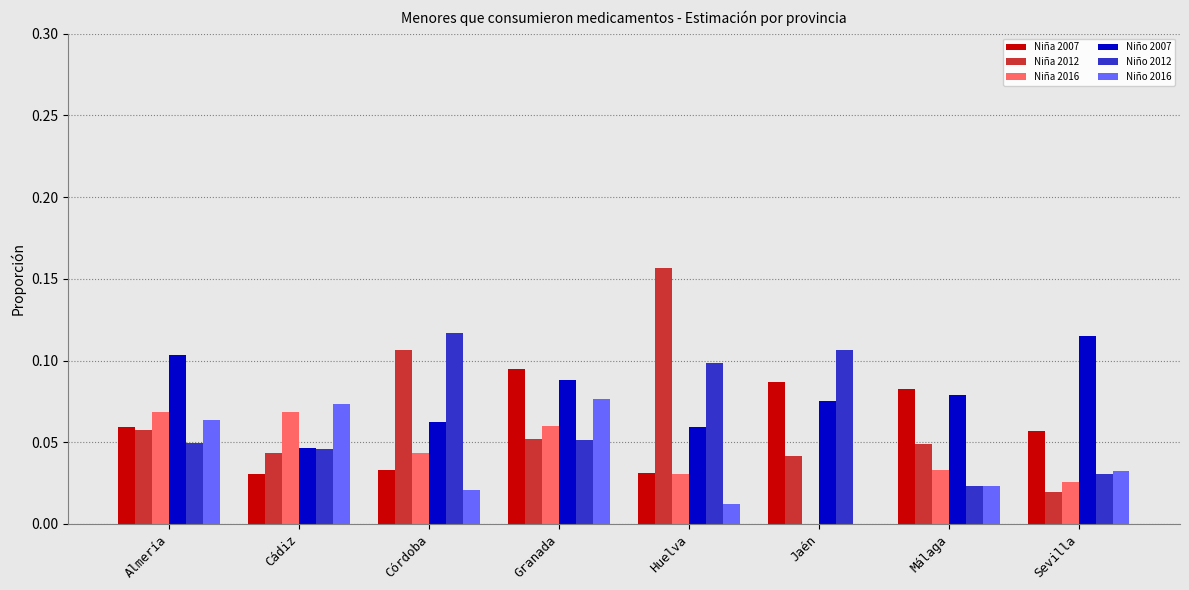

The Niña 2012 series shows 0.0 at Sevilla. True or false?

True